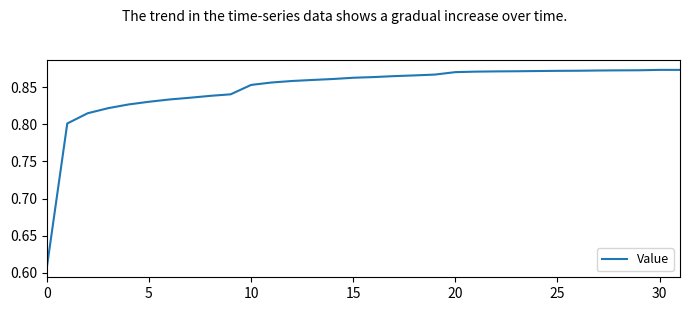

What is the difference between the maximum and minimum values?

0.3